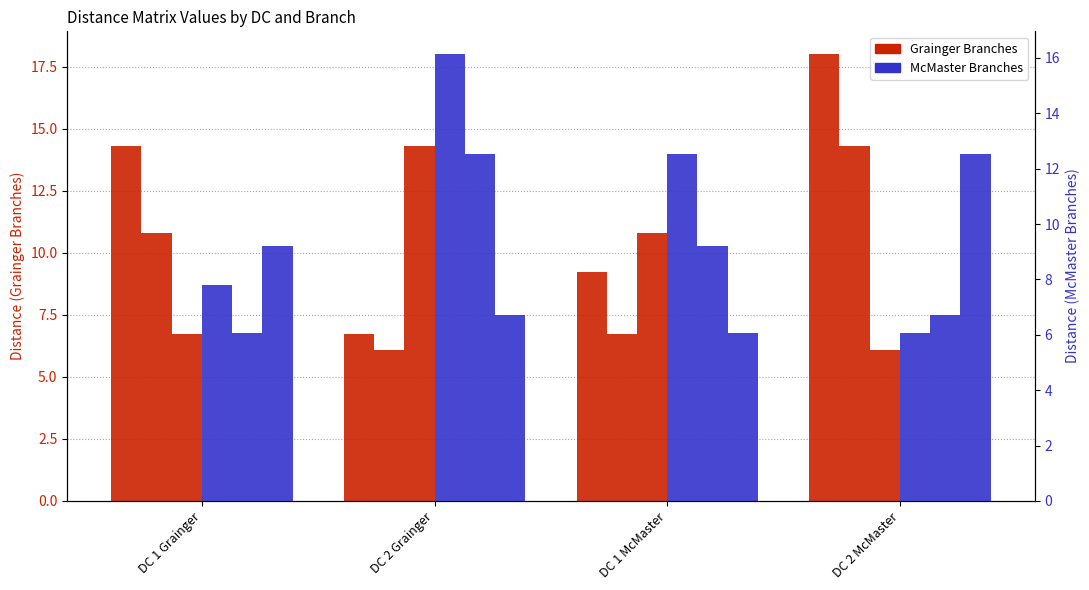

What is the maximum value for Branch 1 McMaster?

16.2